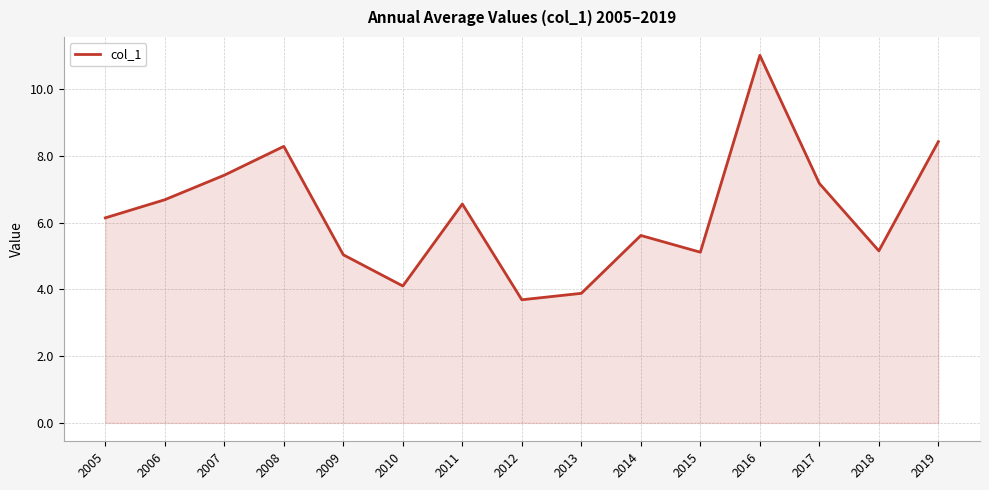

What is the difference between the values at 2016 and 2009?

6.0